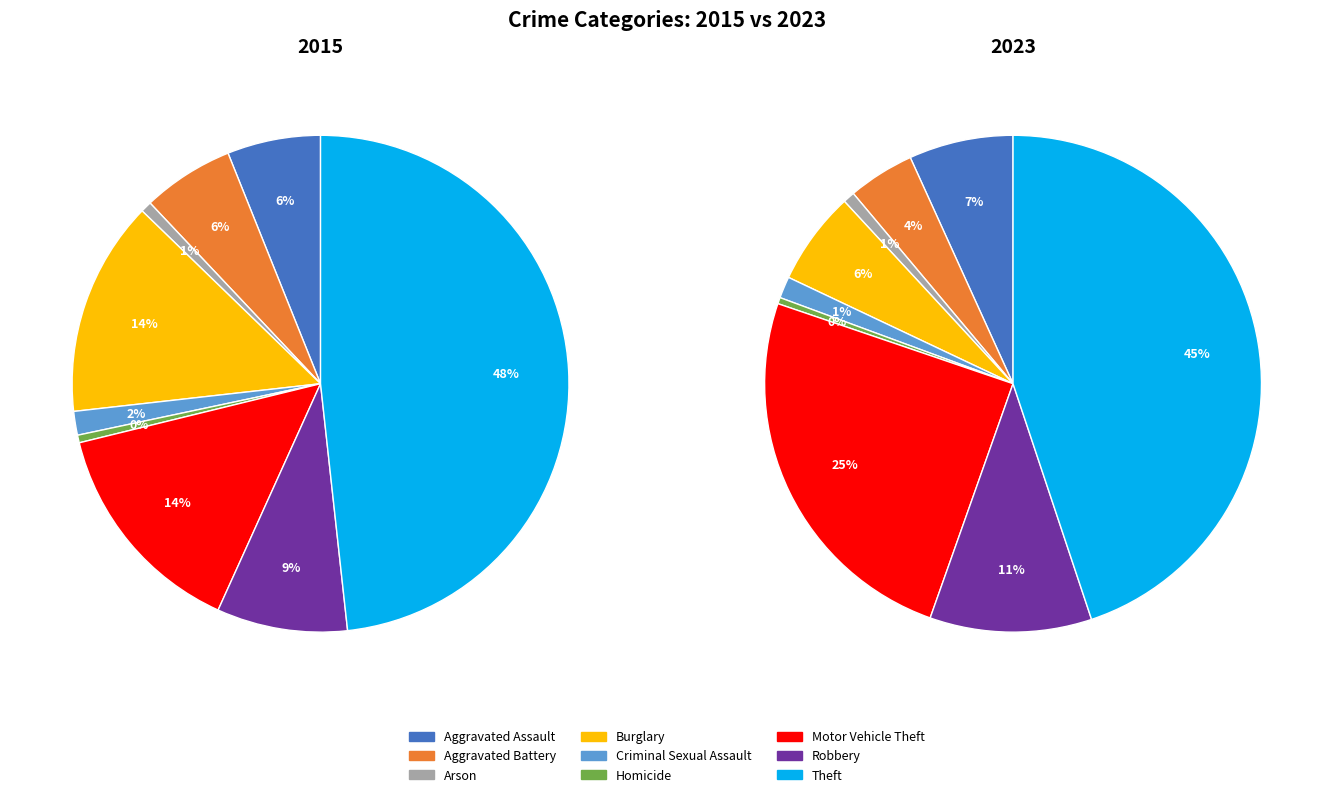

Rank the series by their maximum value, from highest to lowest.

values_2015, values_2023